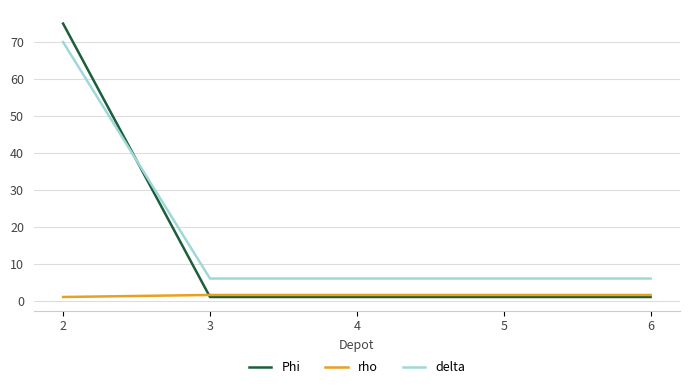

How many times do Phi and delta cross each other?

1